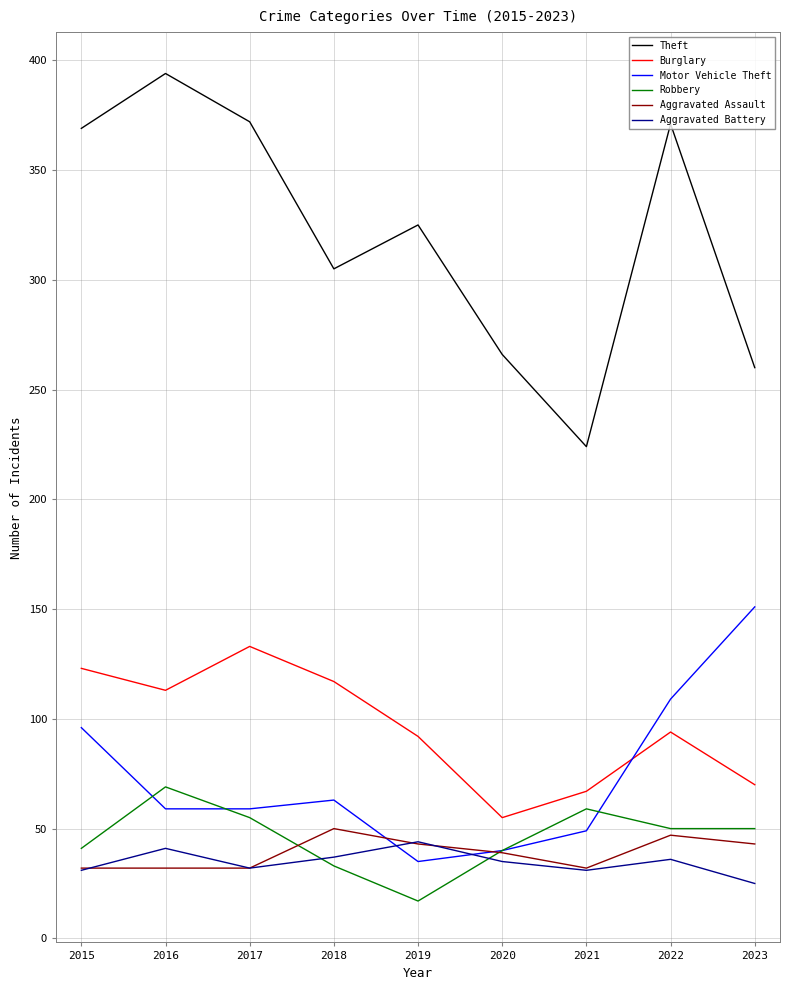

What is the total value across all series at 2016?

708